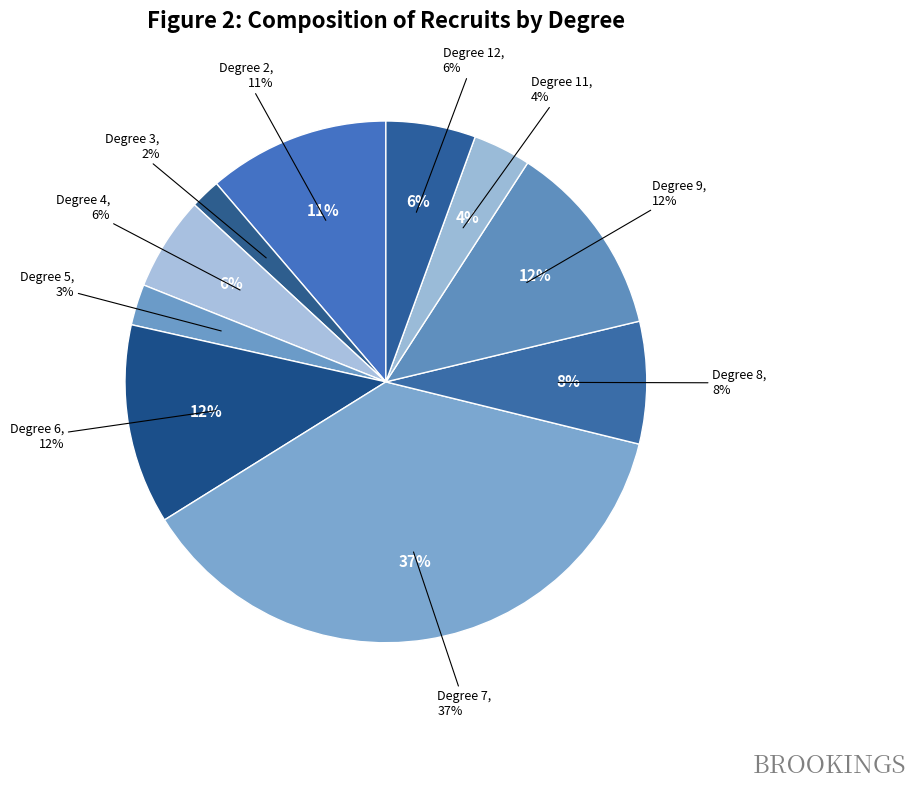

Does Degree 12 represent more than half of the total?

No